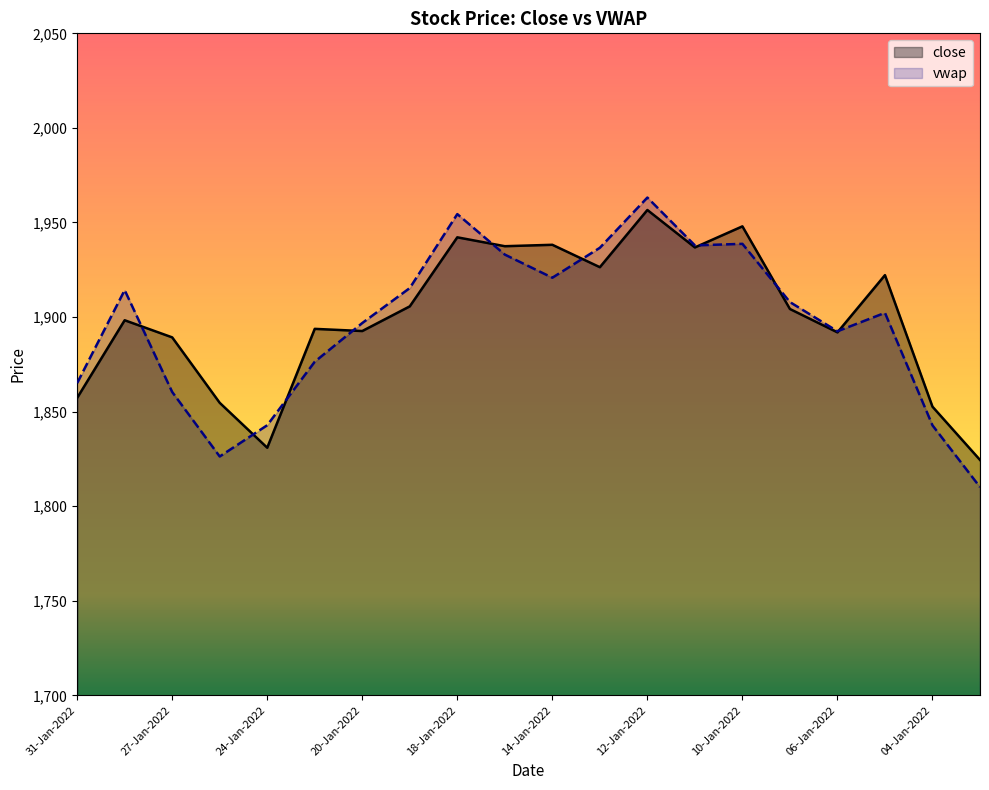

Rank the series by their average value, from lowest to highest.

vwap, close